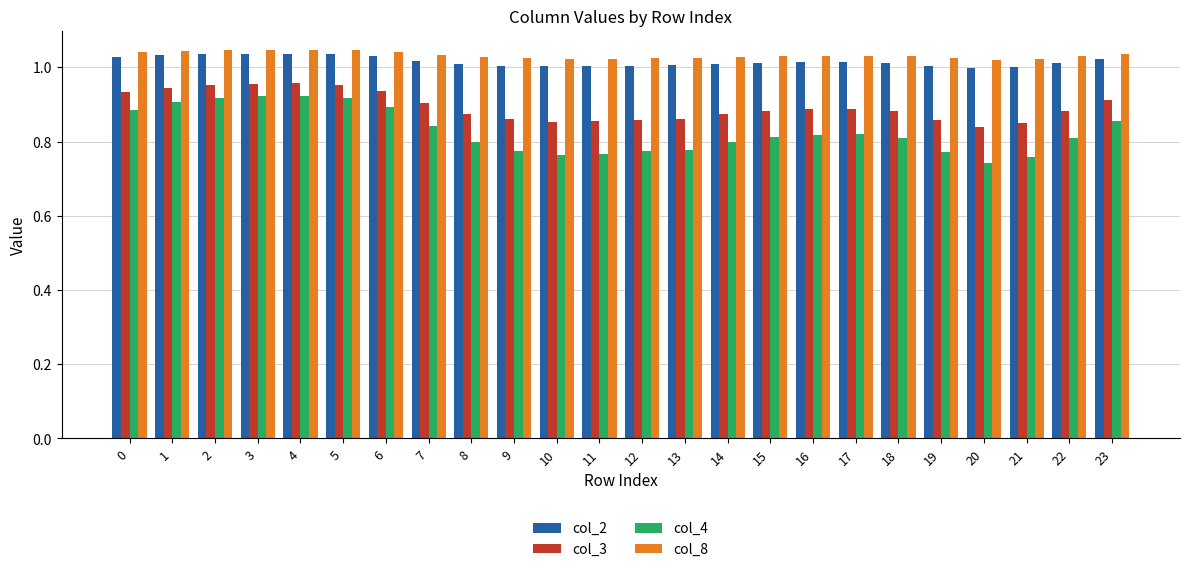

The col_3 series shows 0.6 at 12. True or false?

False